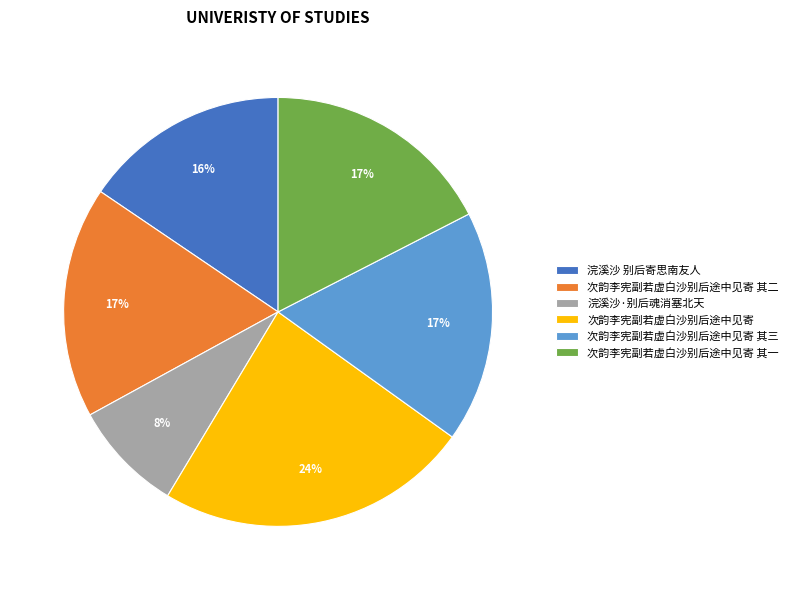

Is it true that 次韵李宪副若虚白沙别后途中见寄 其一 is 11% of the pie?

False